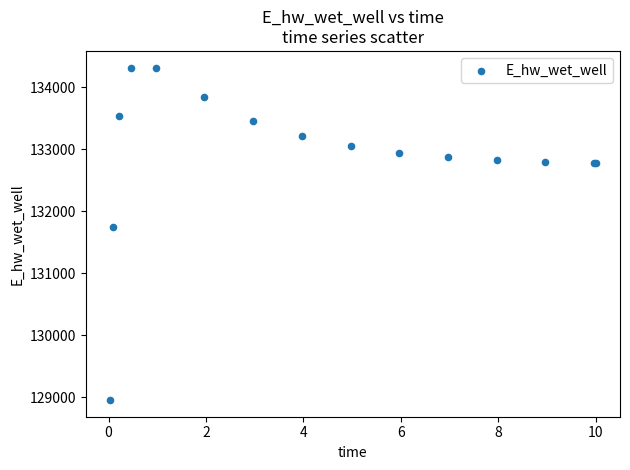

What Y value in the scatter plot is closest to 131638?

131754.1